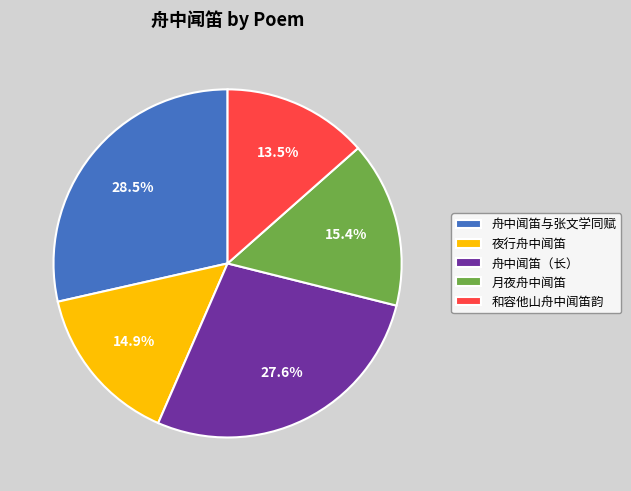

Is 夜行舟中闻笛 the majority of the pie?

No